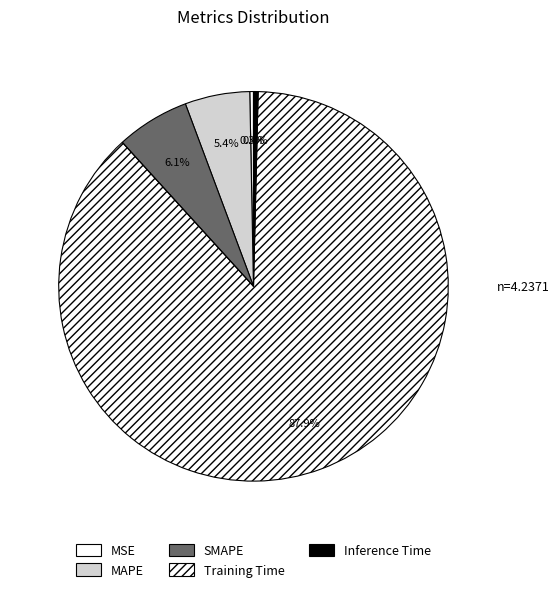

To the nearest percent, what is the combined percentage of MAPE and SMAPE?

11%